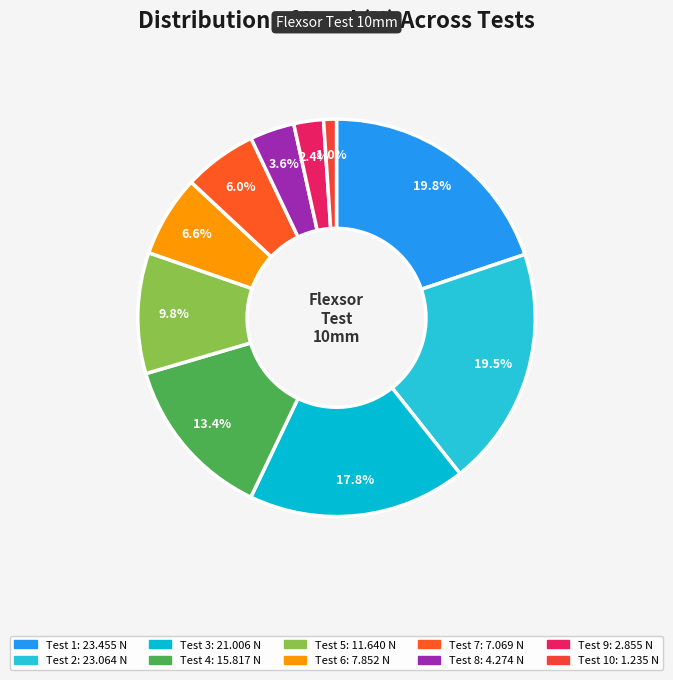

Which category has the biggest portion of the pie?

Test 1